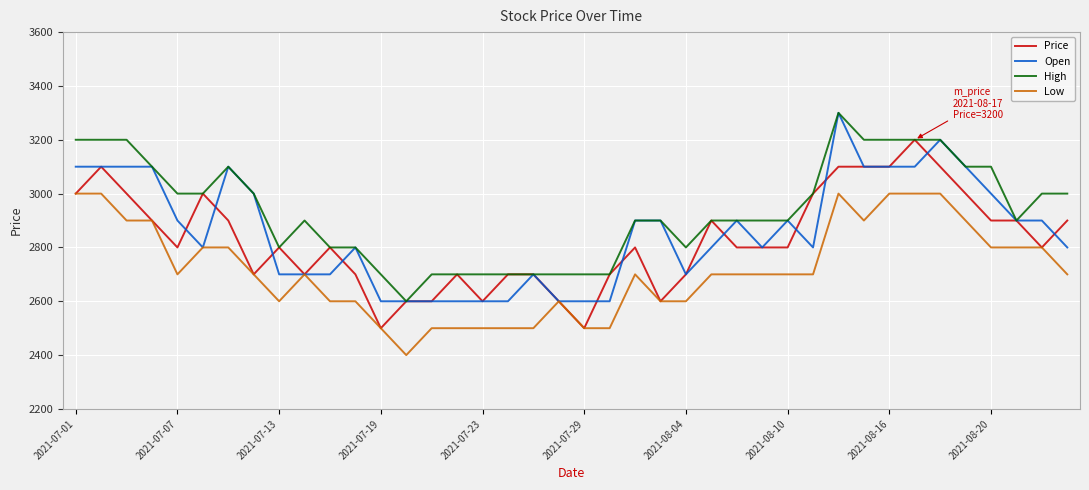

What is the maximum value shown in the chart?

3300